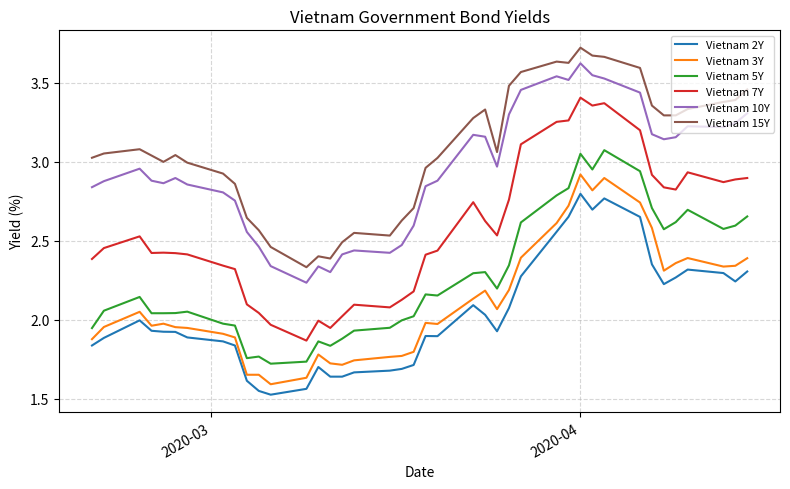

Which series has the widest spread of values?

Vietnam 7Y